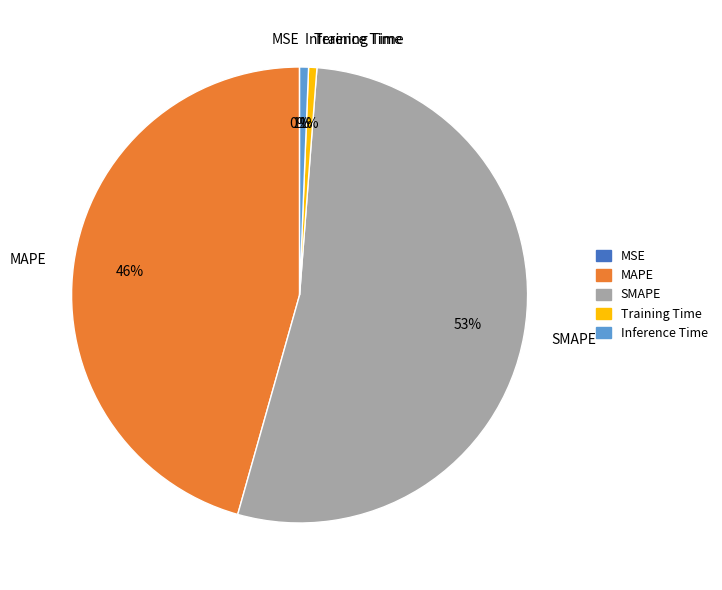

Which has a higher value, SMAPE or MAPE?

SMAPE